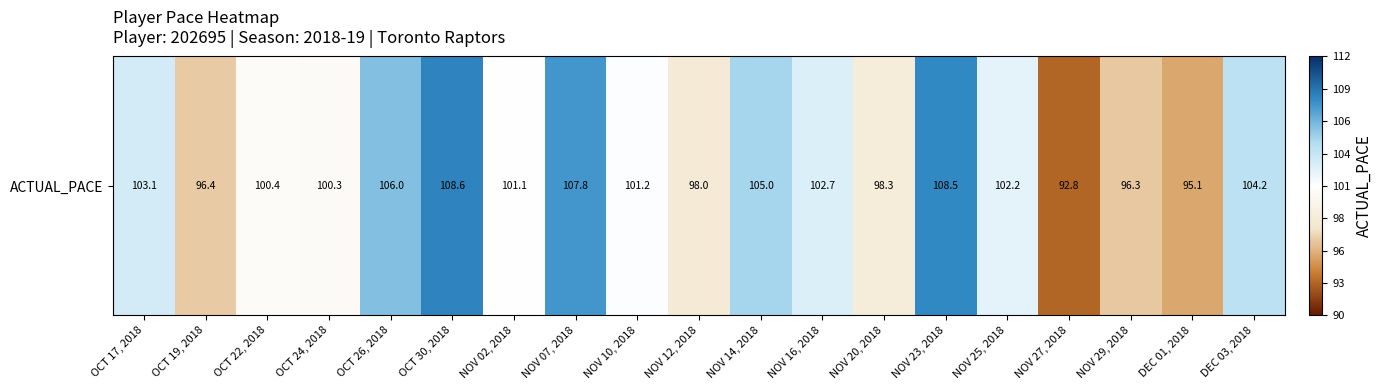

The chart shows a value of 137.4 at OCT 24, 2018. True or false?

False